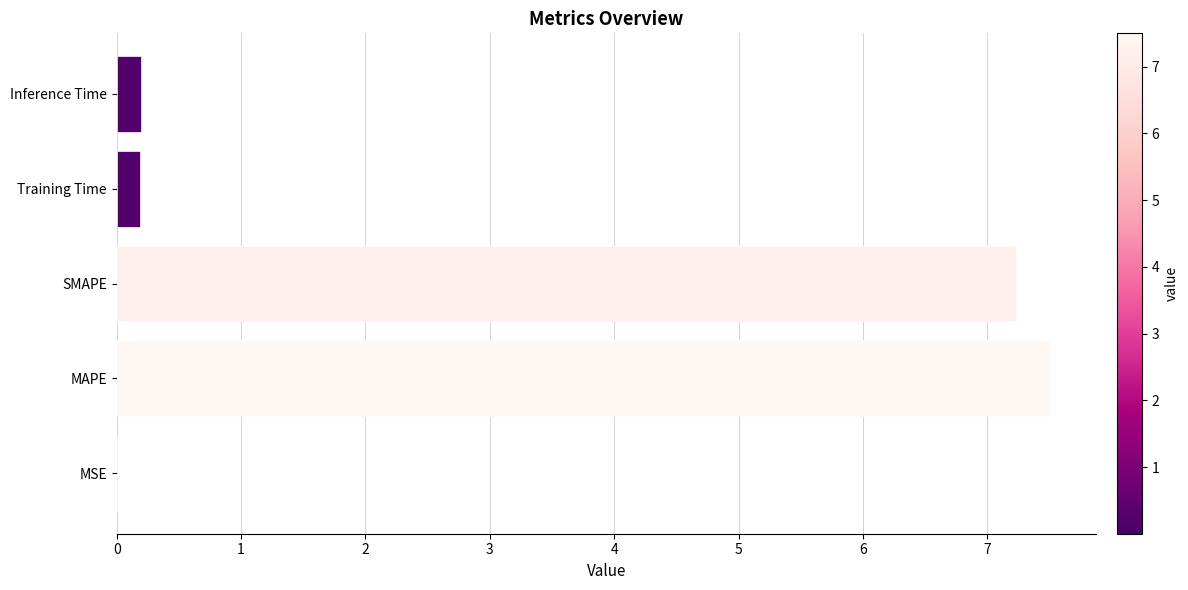

Which has a higher value, MSE or Training Time?

Training Time